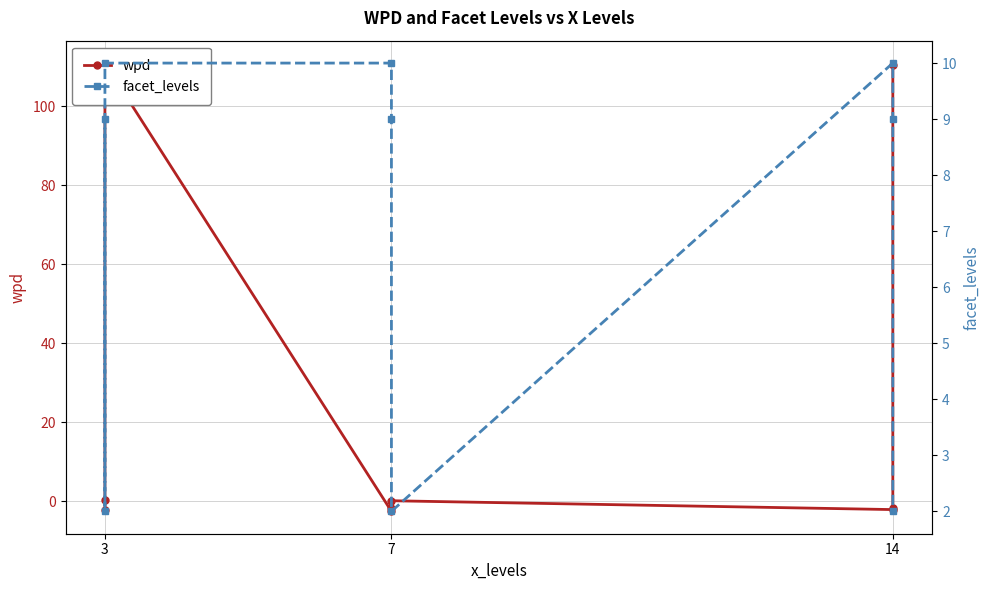

Where is the first local minimum for facet_levels?

3